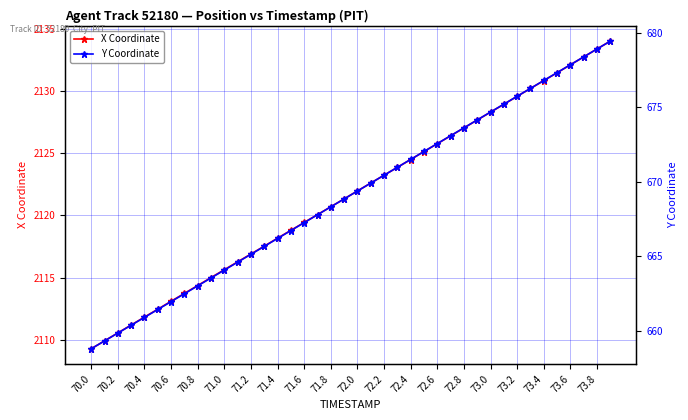

The X Coordinate series shows 3778.2 at 73.0. True or false?

False